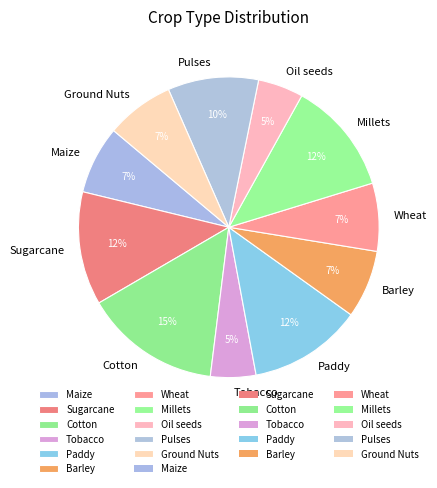

Between Tobacco and Maize, which is larger?

Maize